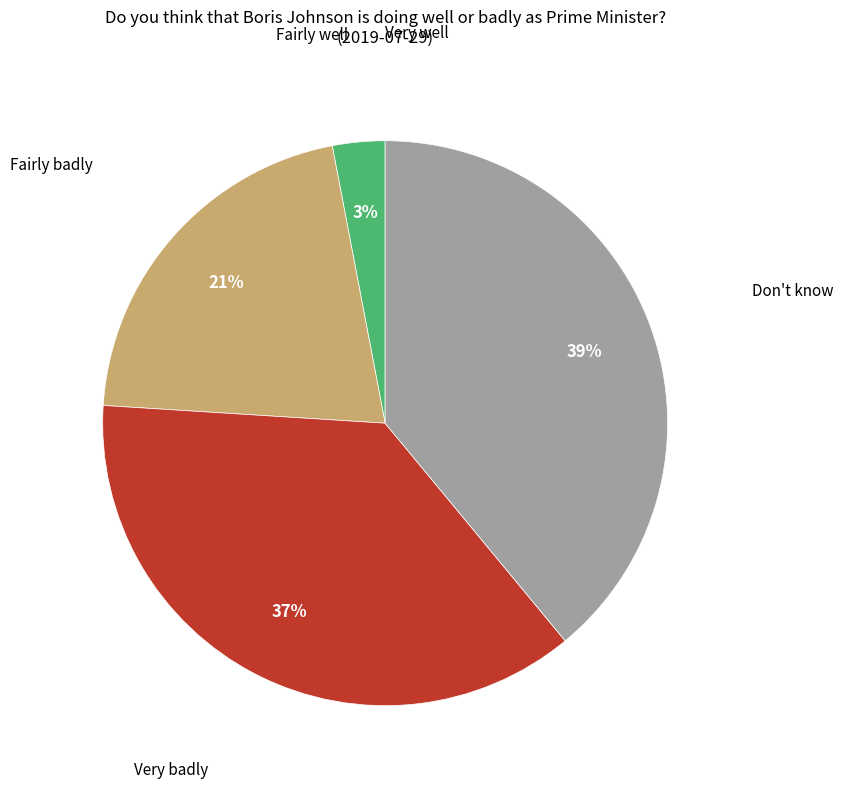

To the nearest percent, what is the average slice percentage?

20%